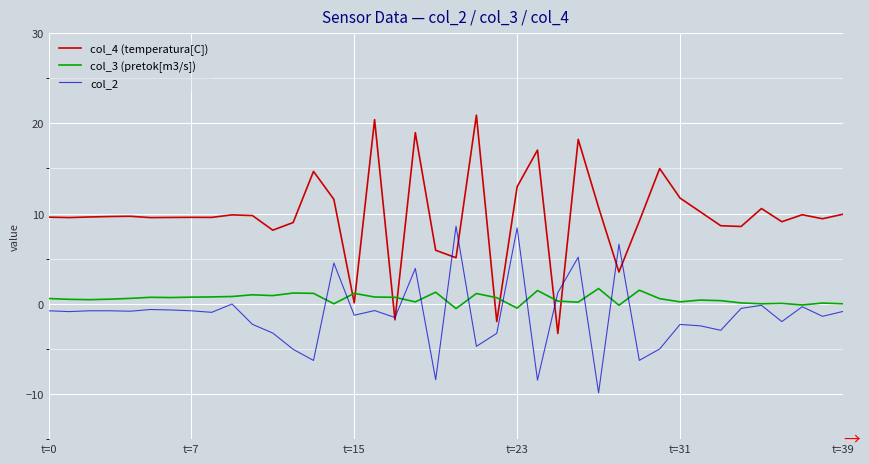

What is the average value of the col_2 series?

-1.2